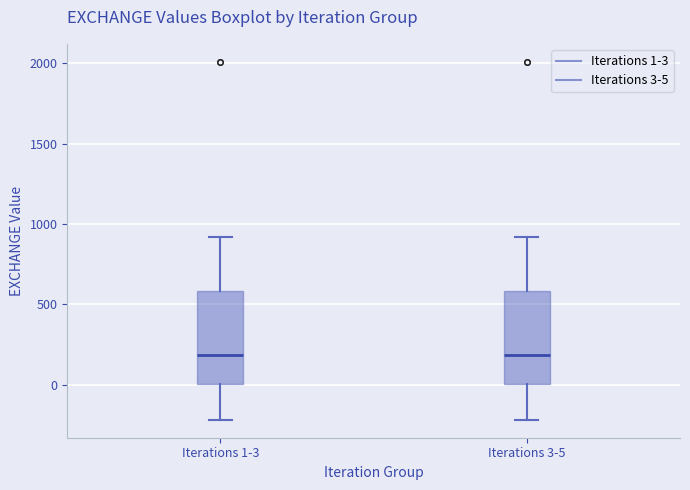

Reading left to right, read every box against the y-axis: the position of its median line, the range the box covers, and the ends of its whiskers. The values are not printed on the chart, so give them approximately, as read against the axis.

Iterations 1-3: median 200, box 0 to 600, whiskers -200 to 900
Iterations 3-5: median 200, box 0 to 600, whiskers -200 to 900